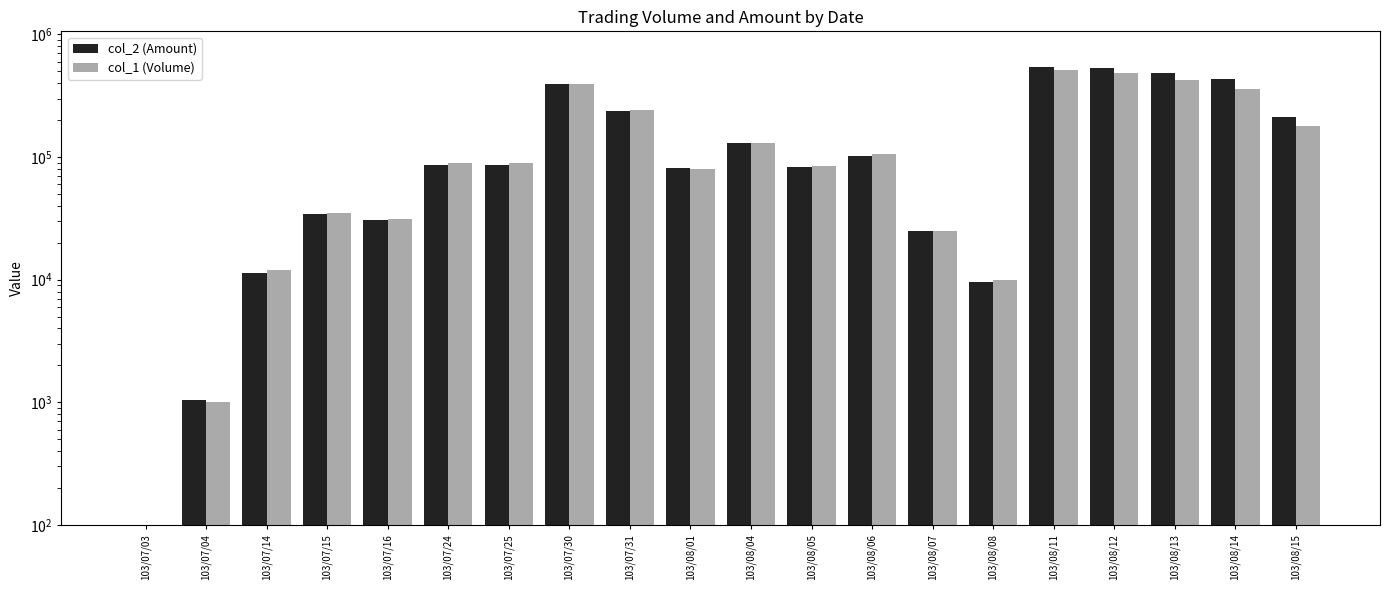

What are all the series names shown in the legend?

col_2 (Amount), col_1 (Volume)